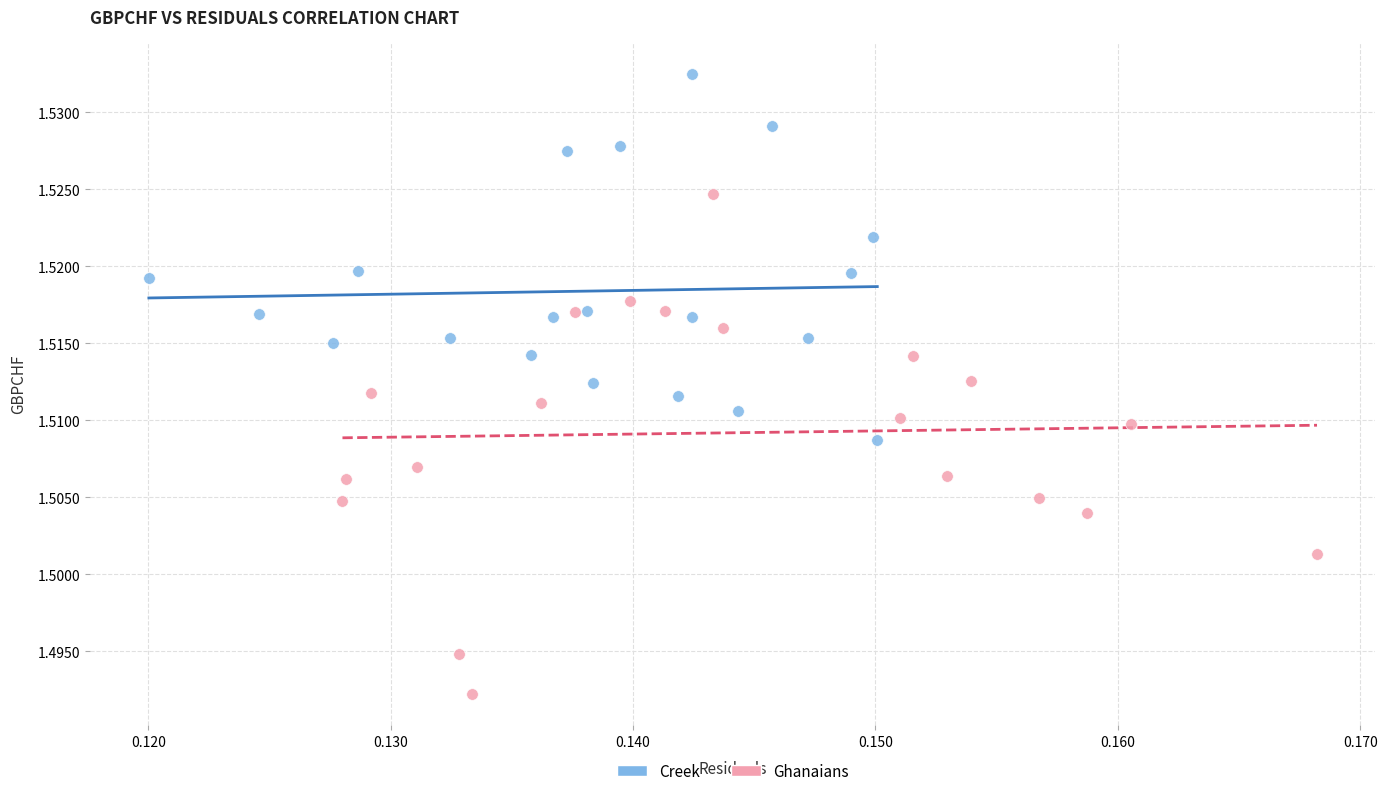

Which series has the largest Y range (max minus min)?

Ghanaians